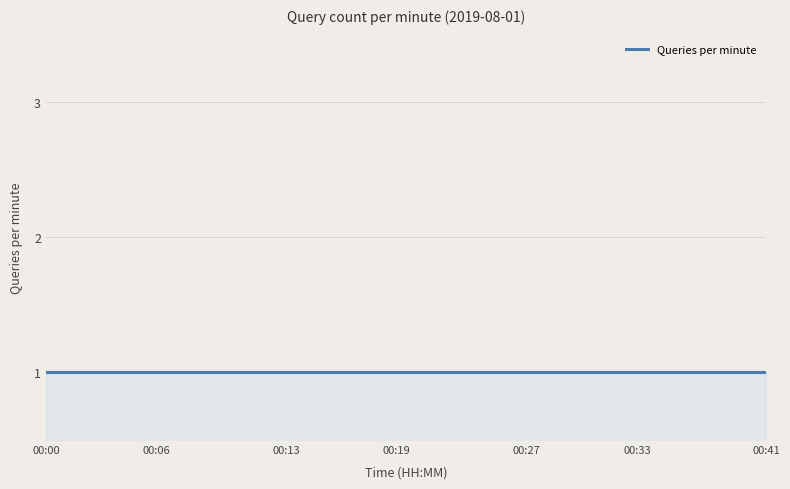

The value at 00:03 is 2. True or false?

False